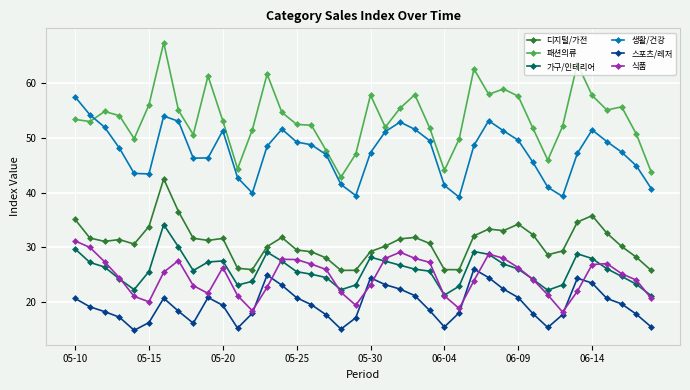

Which series has the widest spread of values?

패션의류